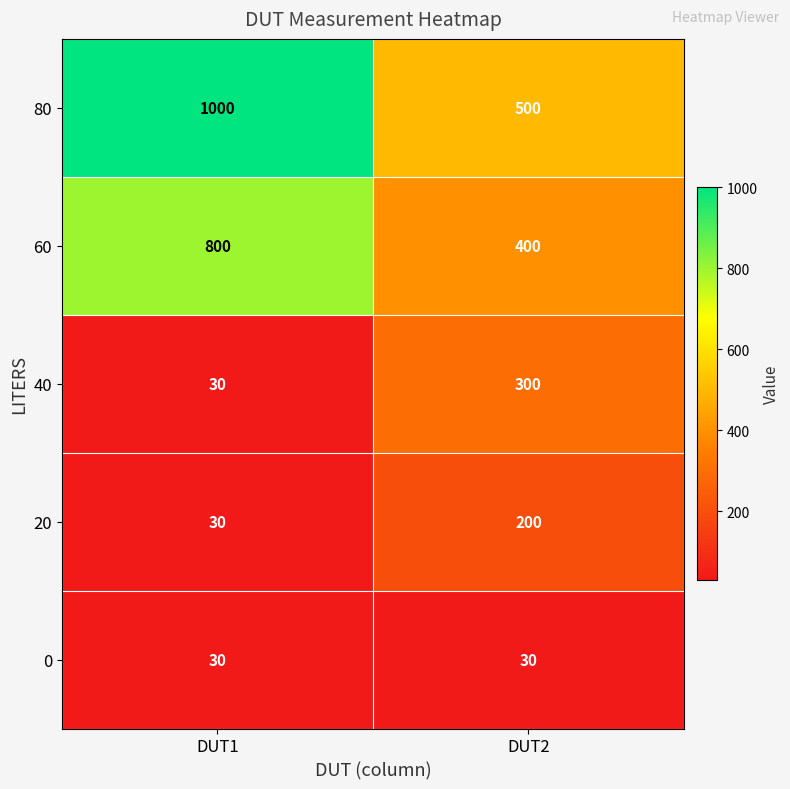

What is the difference between the highest and lowest values at DUT1?

970